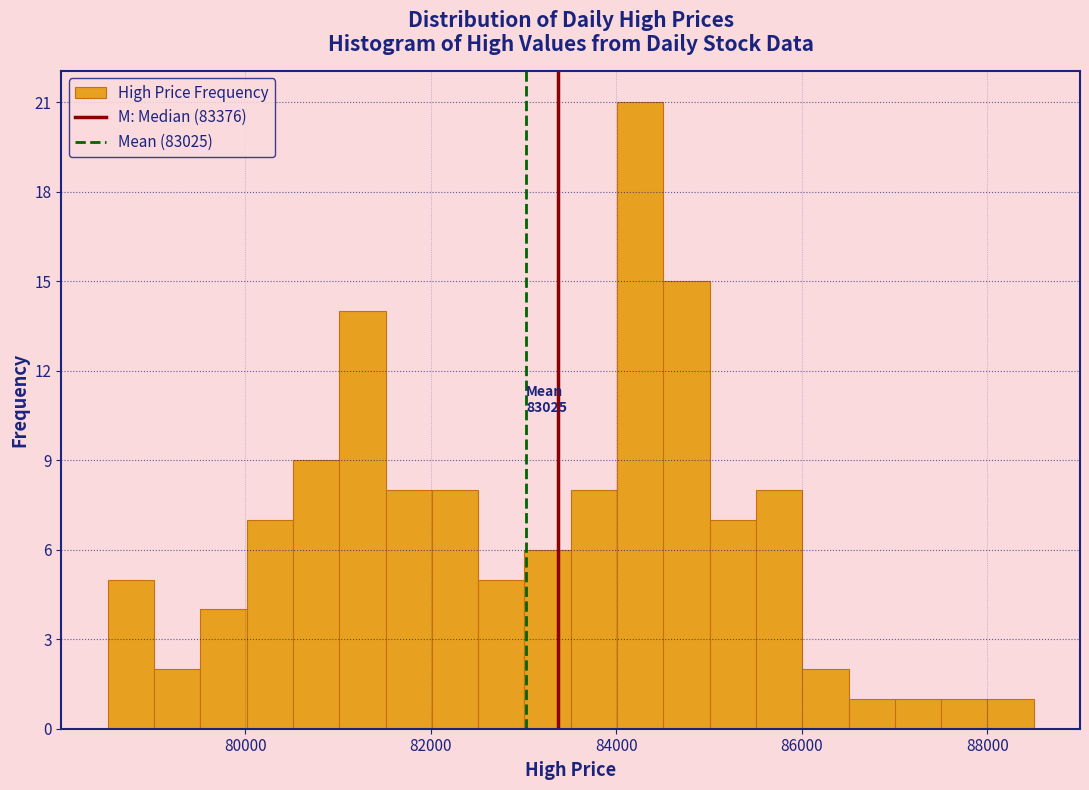

Around what value on the x-axis is the tallest bar? Give the approximate position of its centre, as read against the axis.

84200